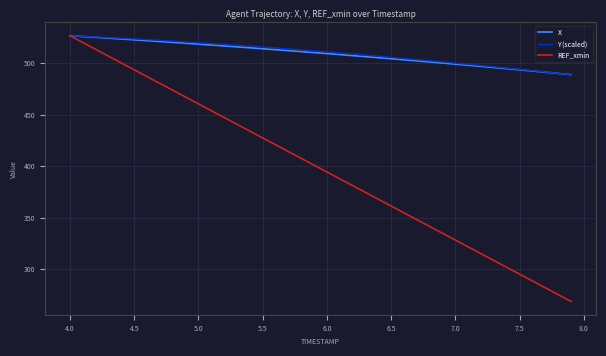

What is the highest value of the Y (scaled) series?

526.5